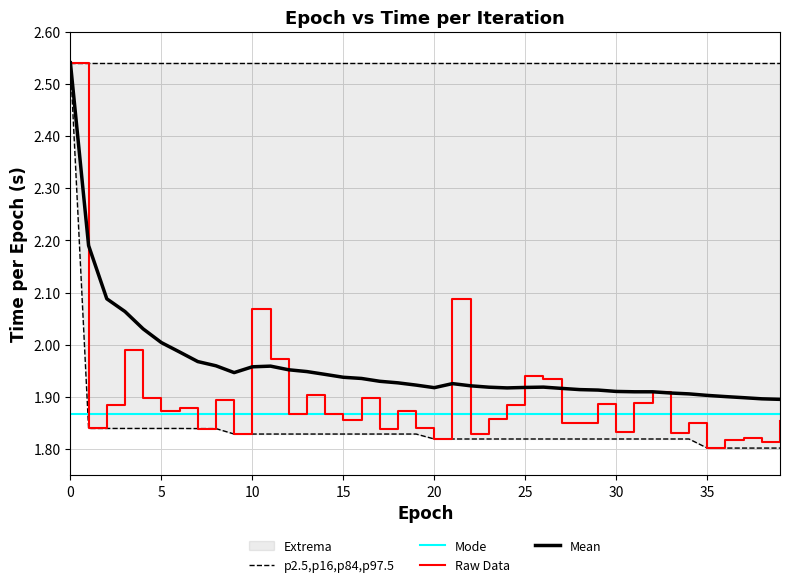

At 38, list the series in order from smallest to largest.

p2.5,p16,p84,p97.5, Raw Data, Mode, Mean